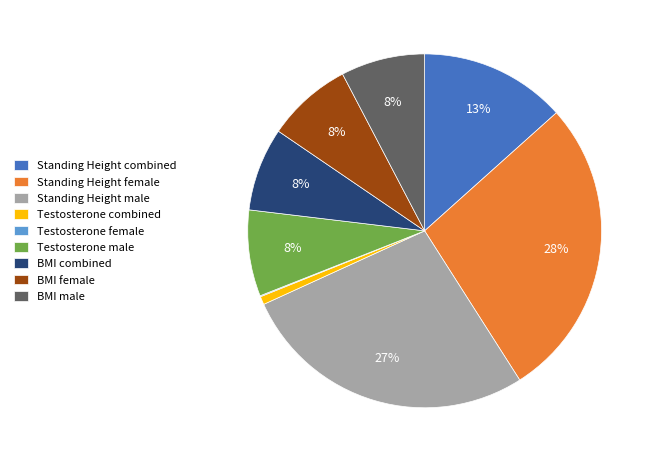

The Standing Height male slice represents 14% of the pie. True or false?

False